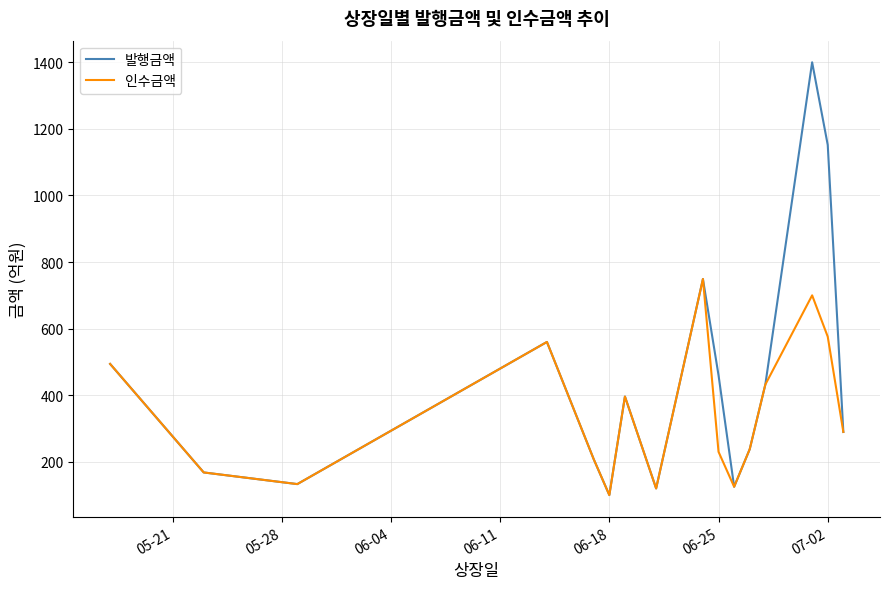

Which series has the largest total across all categories?

발행금액